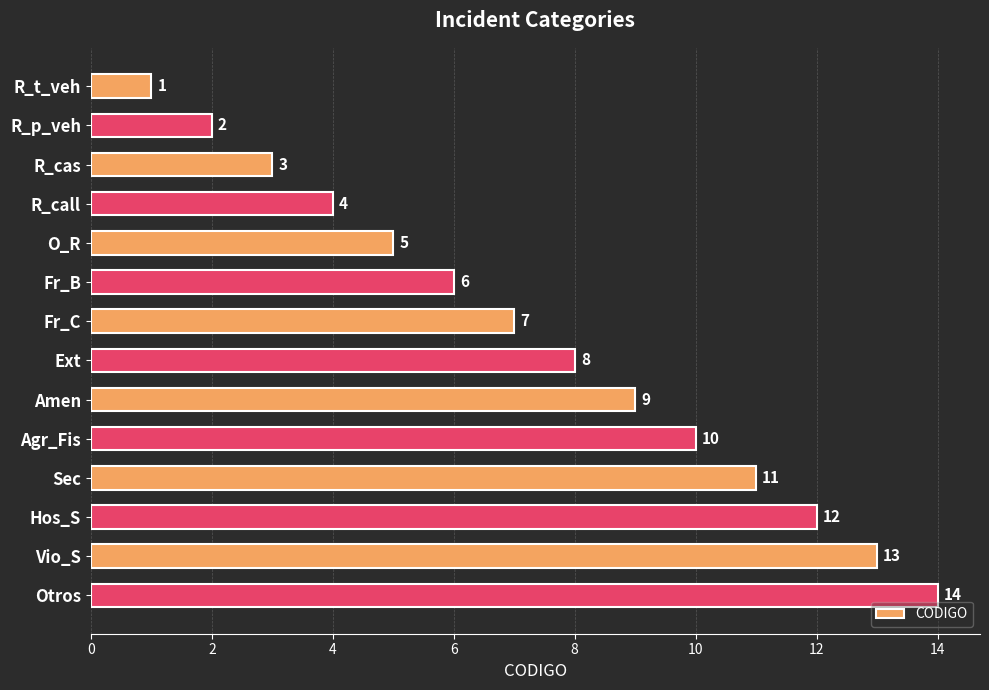

What position from the bottom is Fr_C?

8